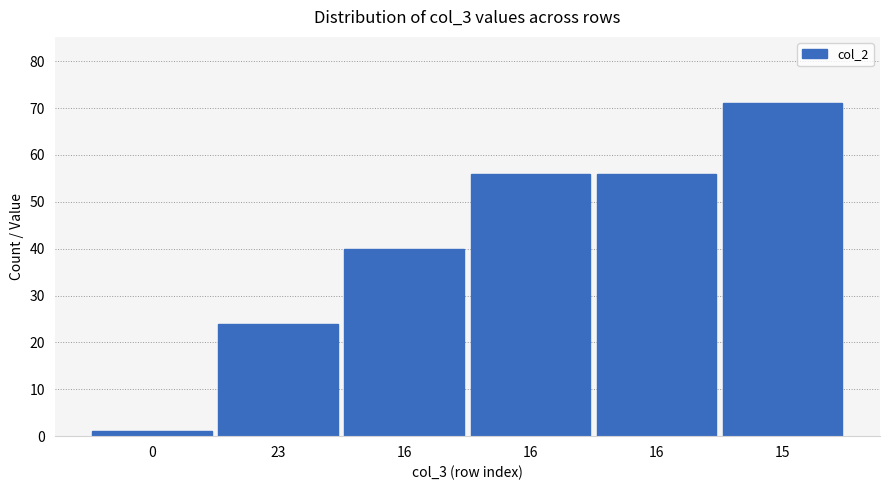

List the labels in order of value, largest first.

15, 16, 16, 16, 23, 0